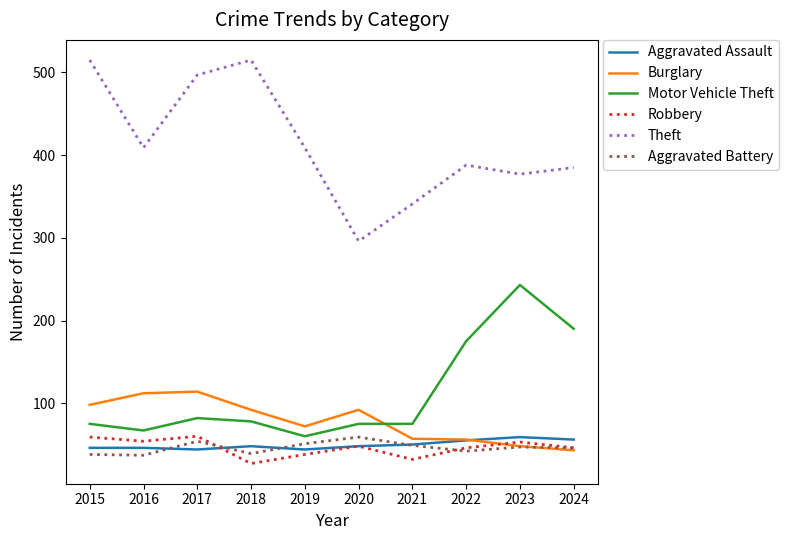

Which series changed the most between 2021 and 2023?

Motor Vehicle Theft